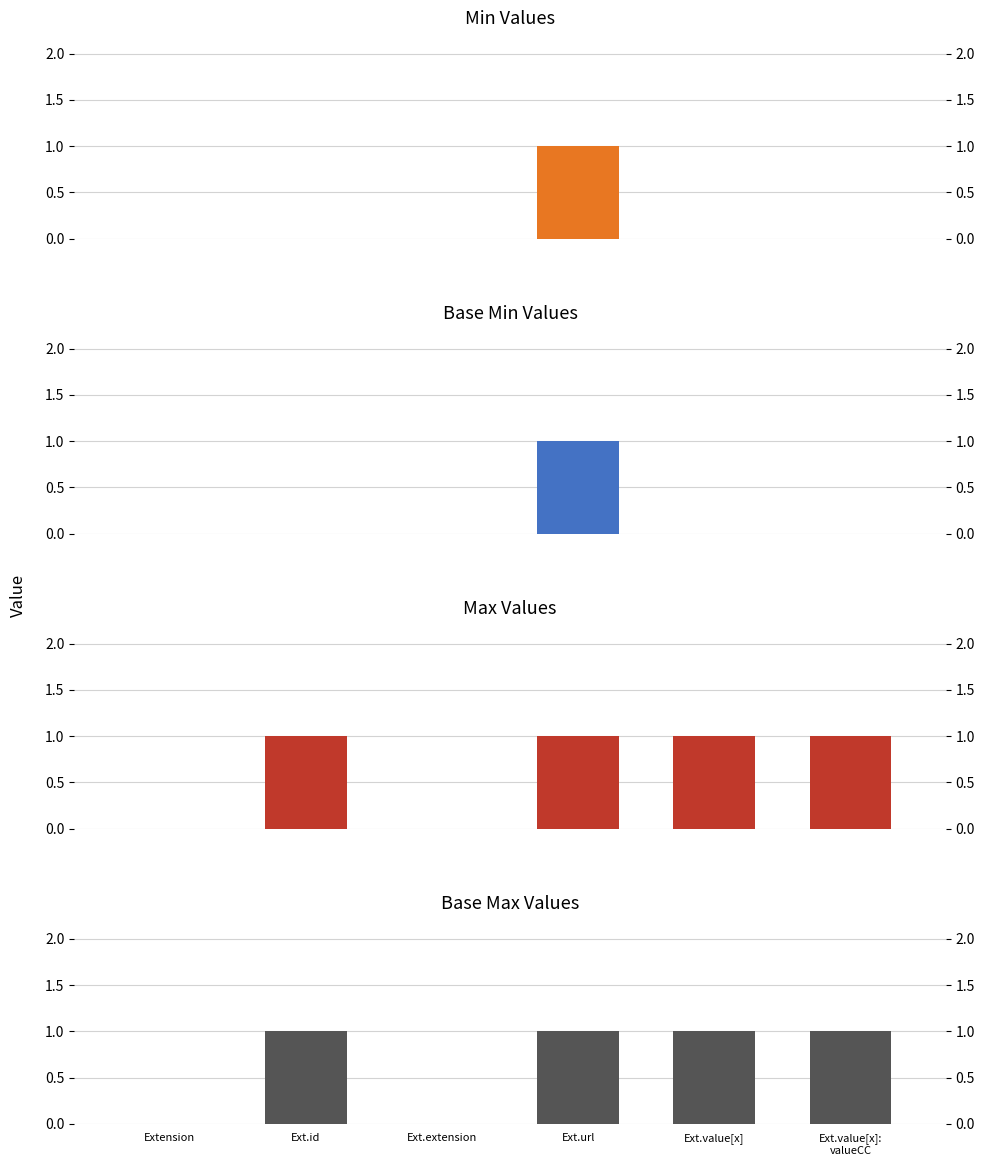

How many Base Min values are between 0 and 1?

6